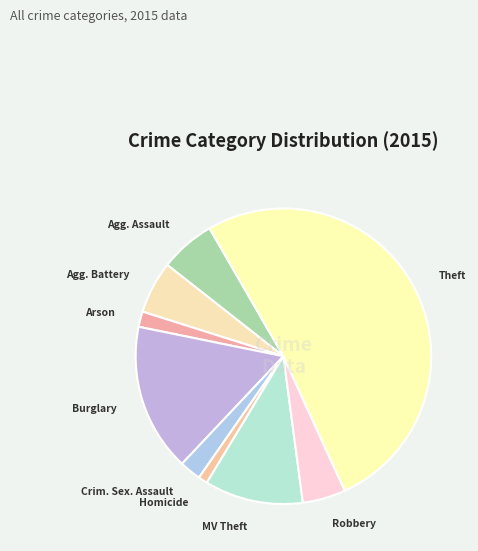

Is there any slice that represents more than half of the pie?

Yes